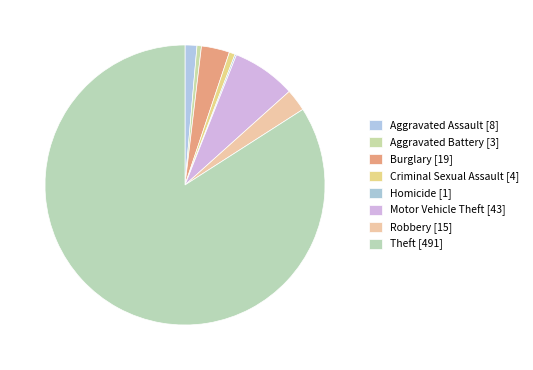

Count the number of slices in the pie.

8